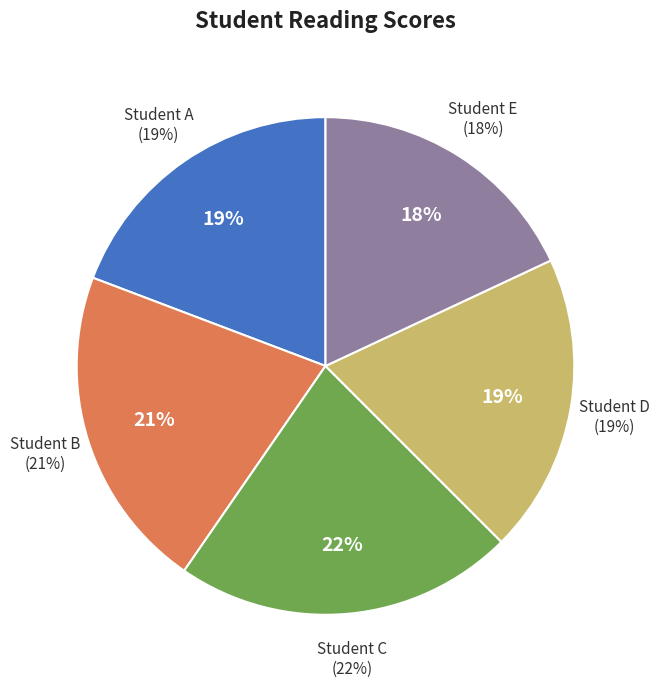

How many segments does this pie chart have?

5